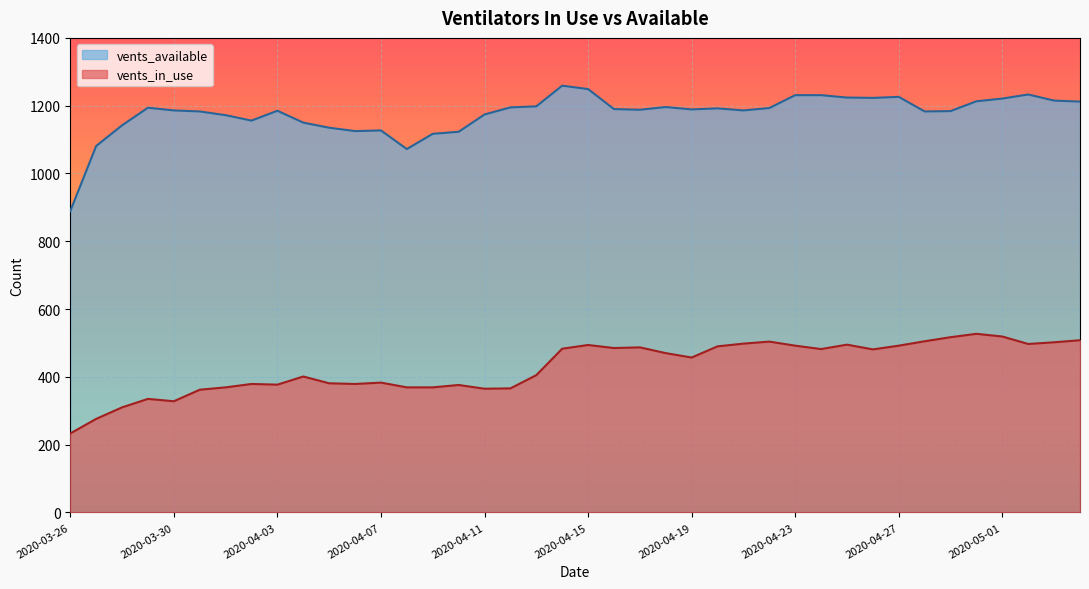

True or false: vents_available and vents_in_use cross at least once.

False